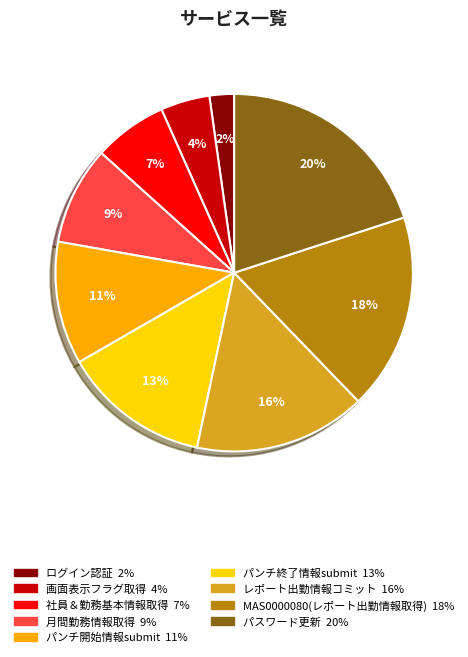

Count the number of slices in the pie.

9